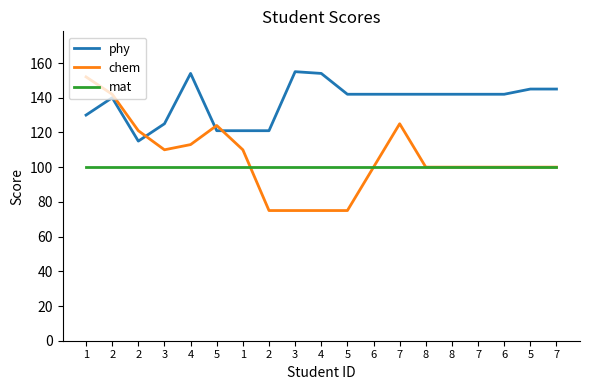

Rank the categories by mat value from highest to lowest.

1, 2, 2, 3, 4, 5, 1, 2, 3, 4, 5, 6, 7, 8, 8, 7, 6, 5, 7